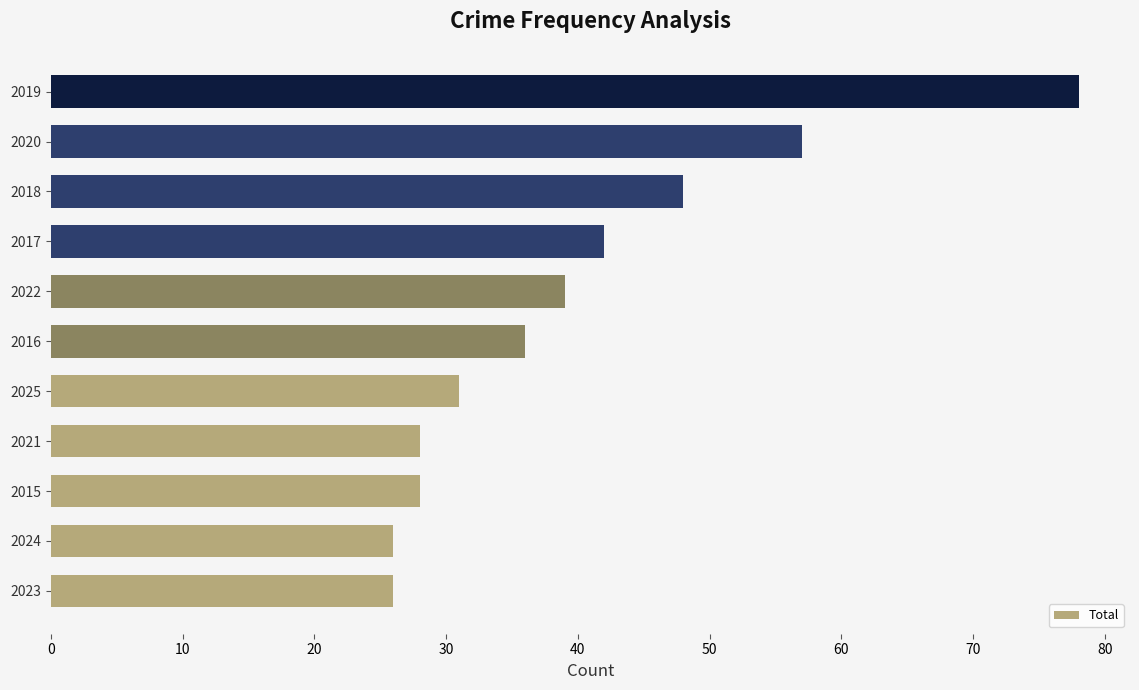

How many data points are less than 36?

5